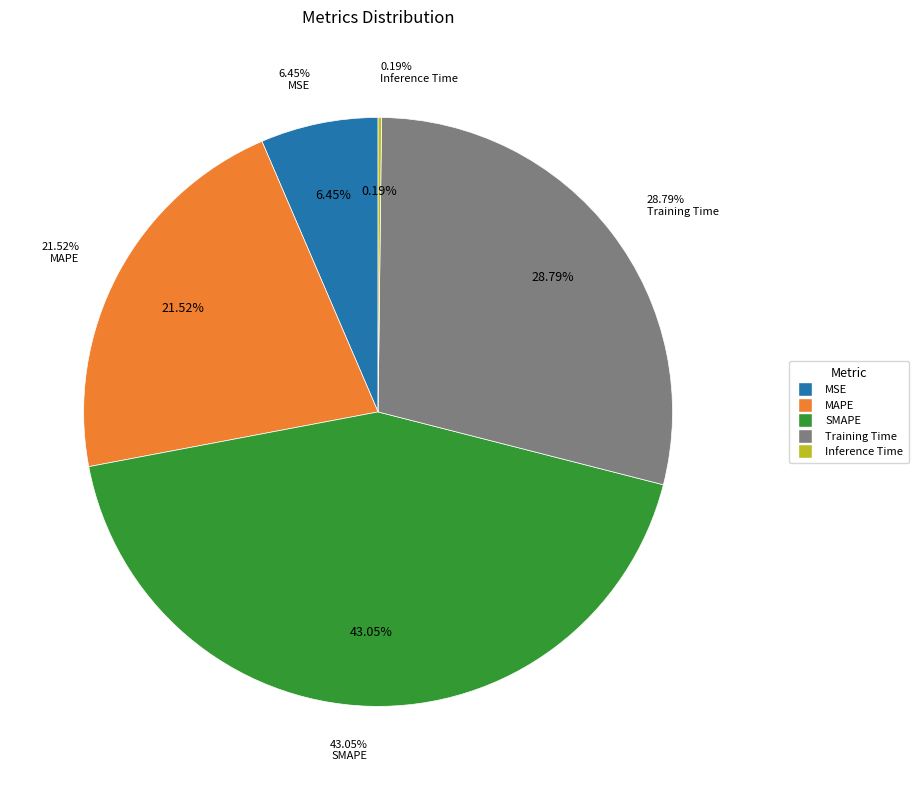

How many slices are in this pie chart?

5